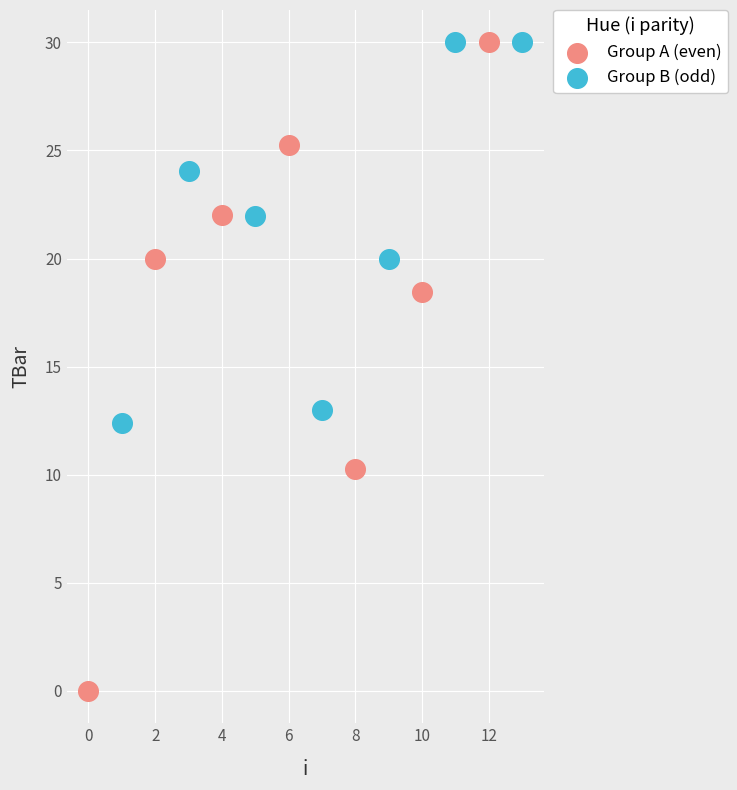

Which series reaches the minimum Y coordinate?

Group A (even)